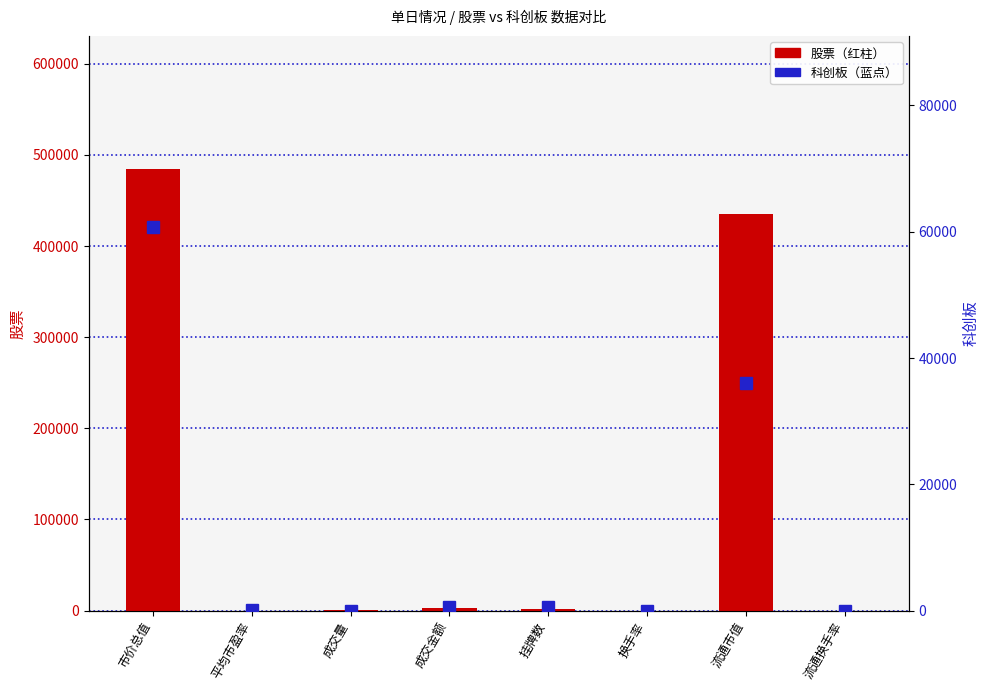

The 股票 series shows 0.7 at 流通换手率. True or false?

True